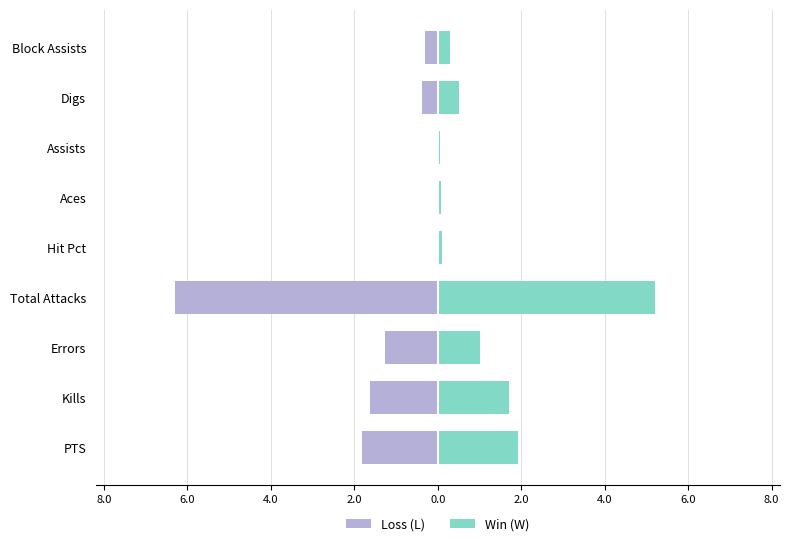

Rank the series by their maximum value, from highest to lowest.

Win (W), Loss (L)